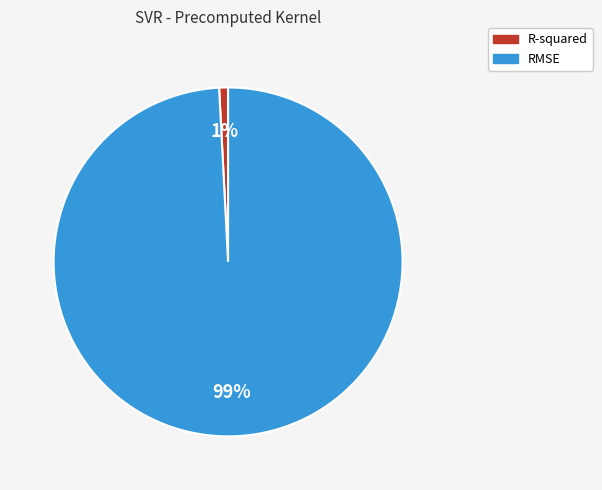

How many segments does this pie chart have?

2